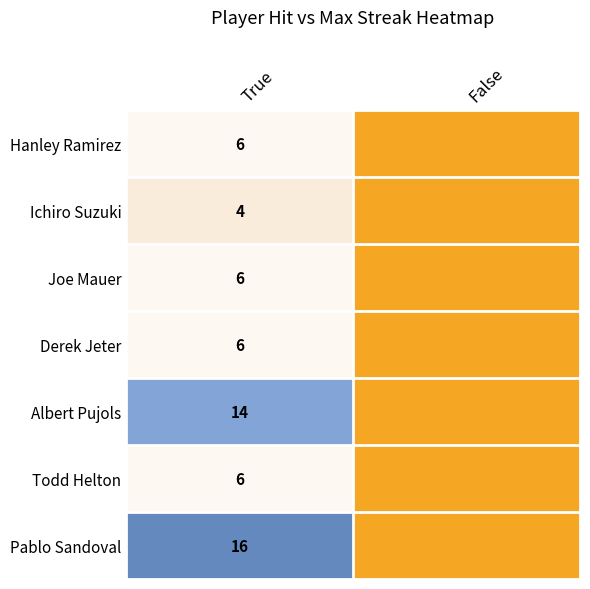

What is the difference between the highest and lowest values at True?

12